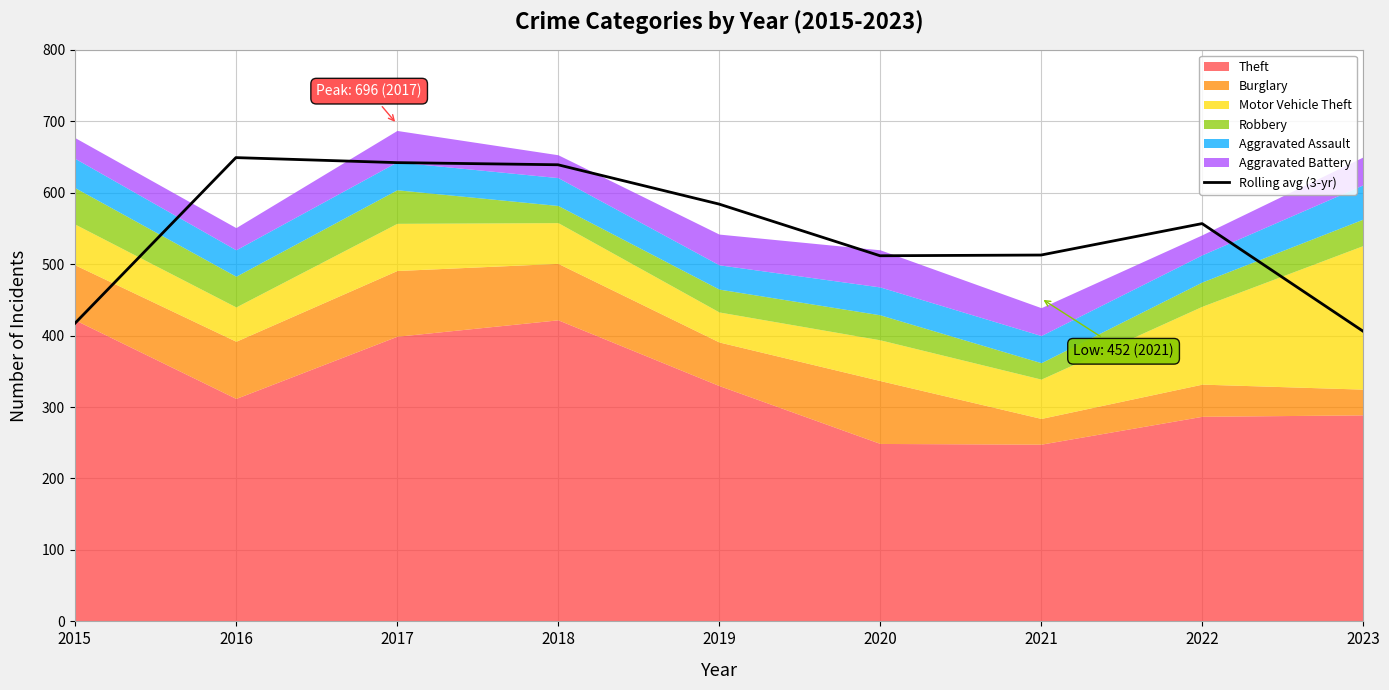

List the labels in order of value, smallest first.

2023, 2015, 2020, 2021, 2022, 2019, 2018, 2017, 2016